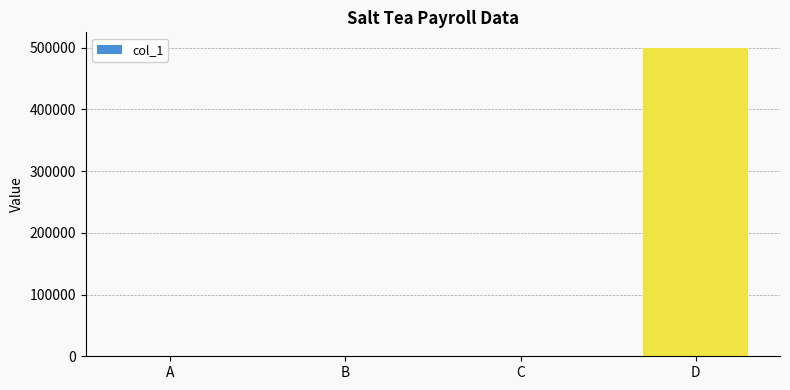

True or false: the data shows 810792 at D.

False